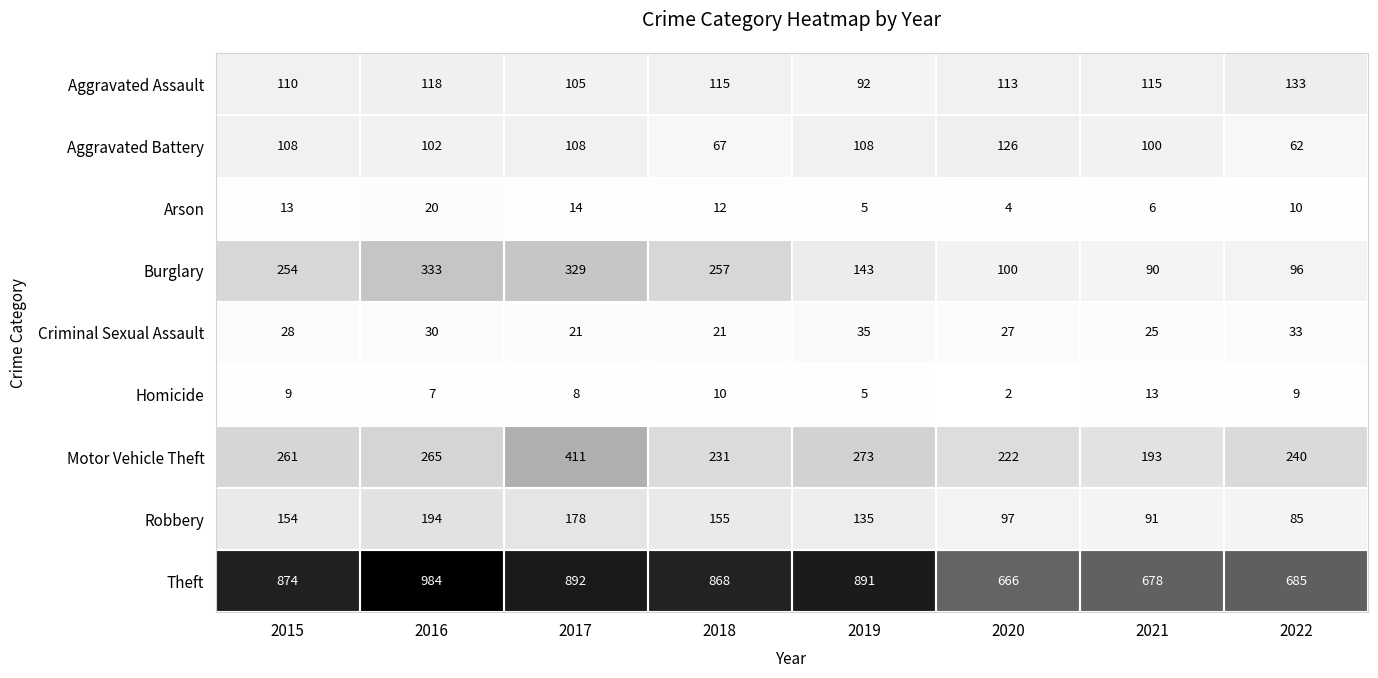

How many series are shown in this chart?

9